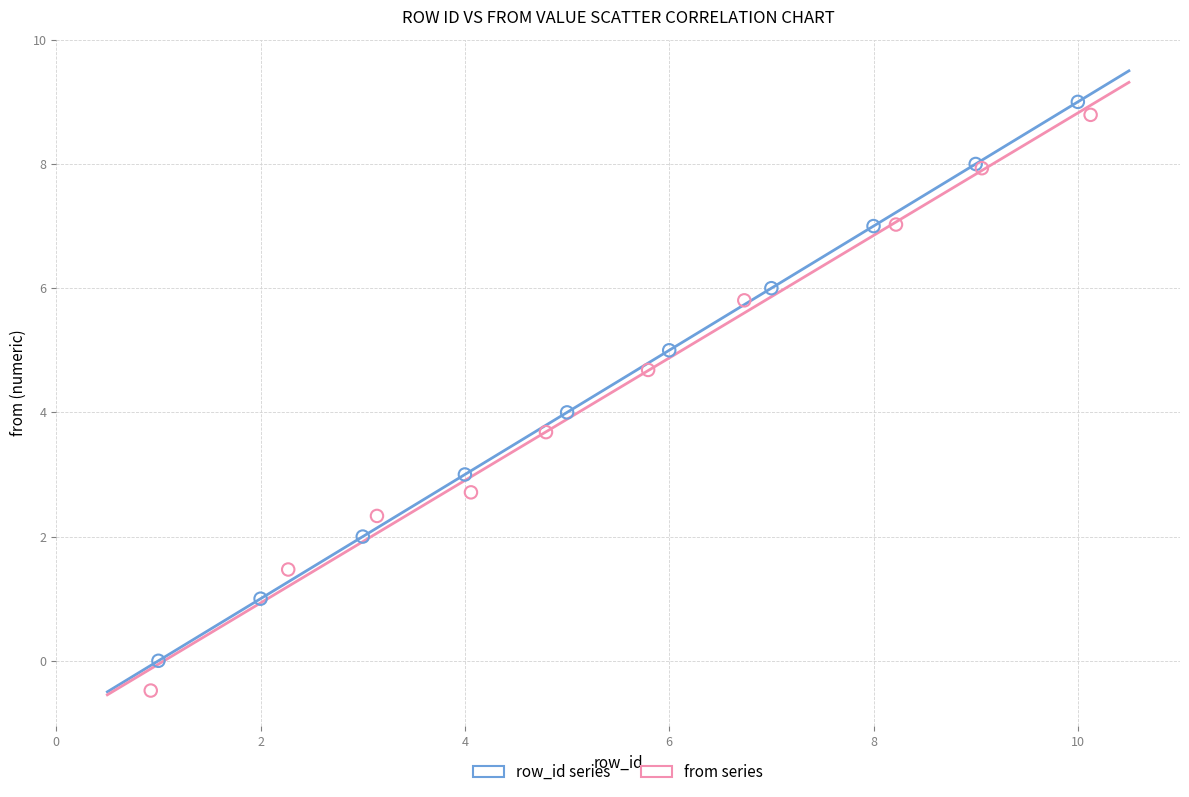

Which series contains the highest Y value?

row_id series